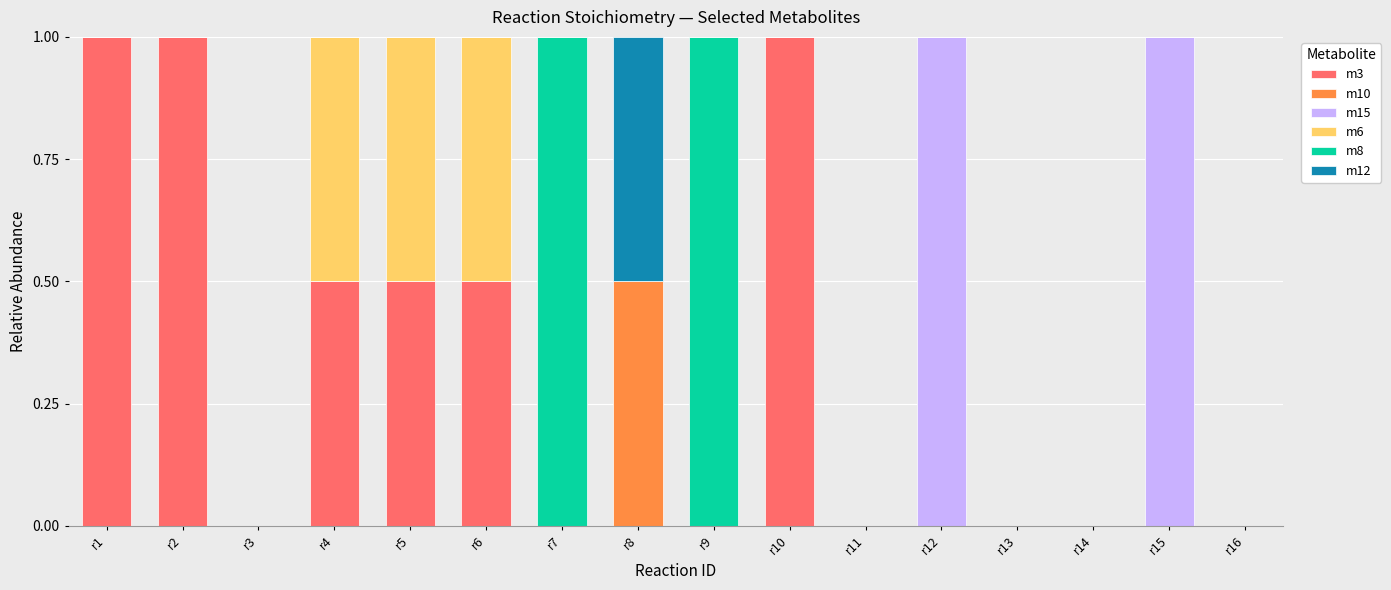

What is the total value across all series at r4?

1.0